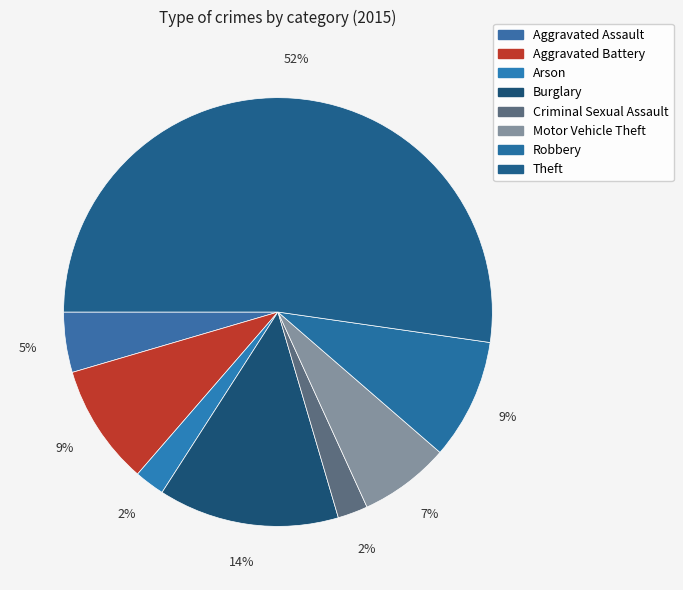

What percentage is the Burglary slice, to the nearest percent?

14%